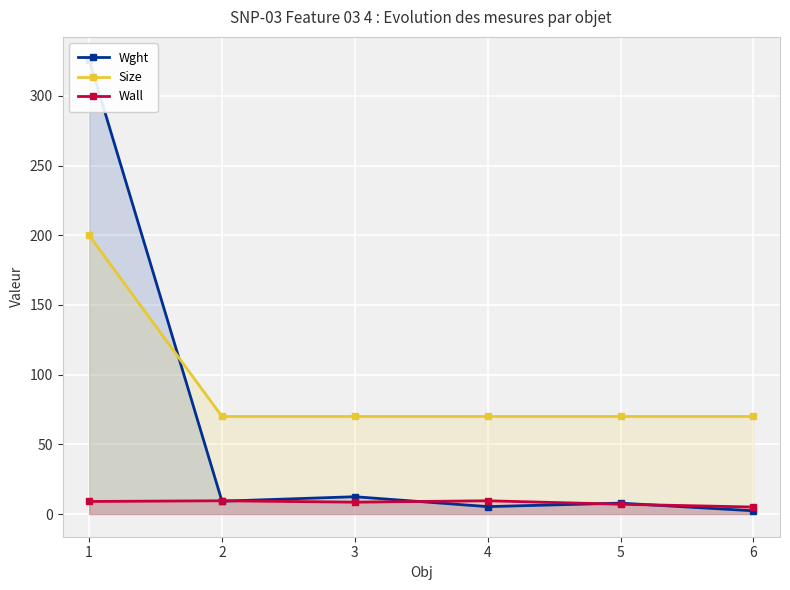

At how many categories does at least one series exceed 194?

1